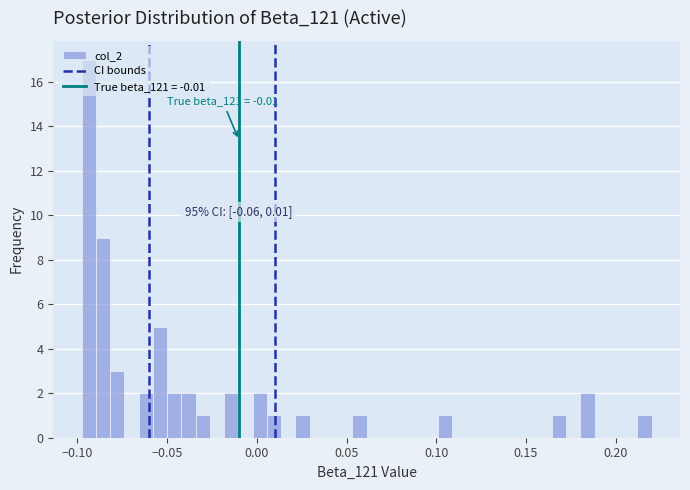

Around what value on the x-axis is the tallest bar? Give the approximate position of its centre, as read against the axis.

-0.095